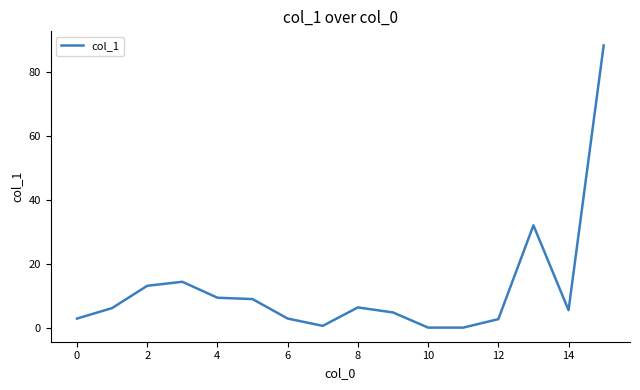

What is the difference between the maximum and minimum values?

88.3